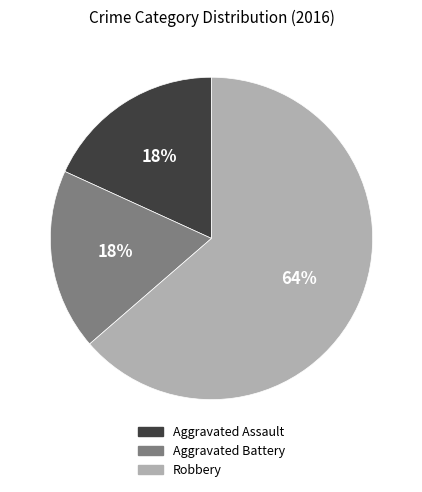

Which has a higher value, Aggravated Battery or Robbery?

Robbery